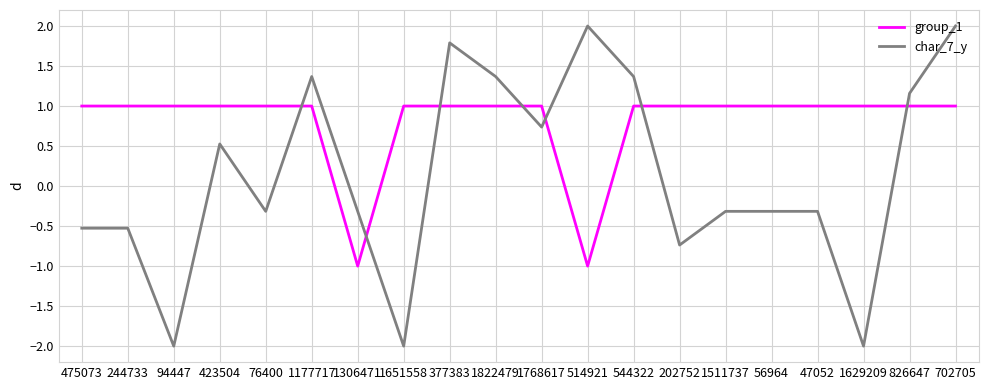

What is the difference between the second highest and minimum values in the group_1 series?

2.0